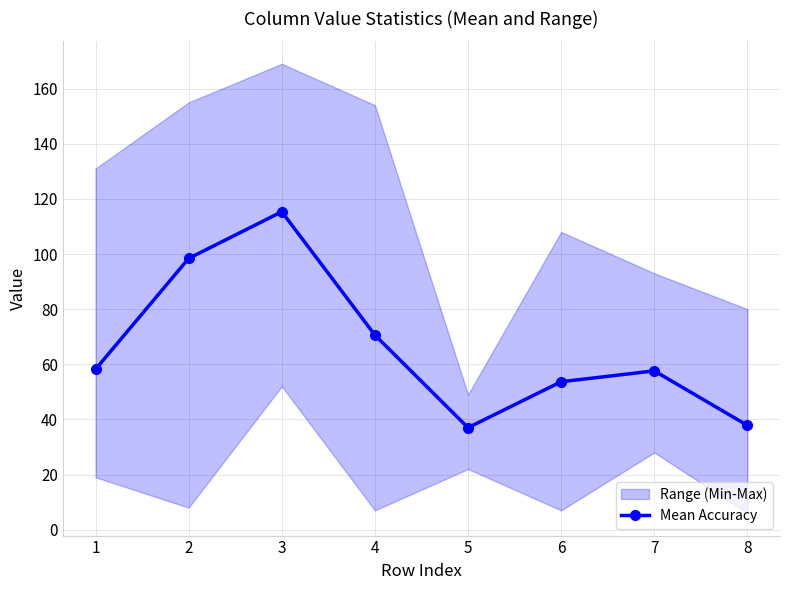

Which category has the lowest value across all series?

5